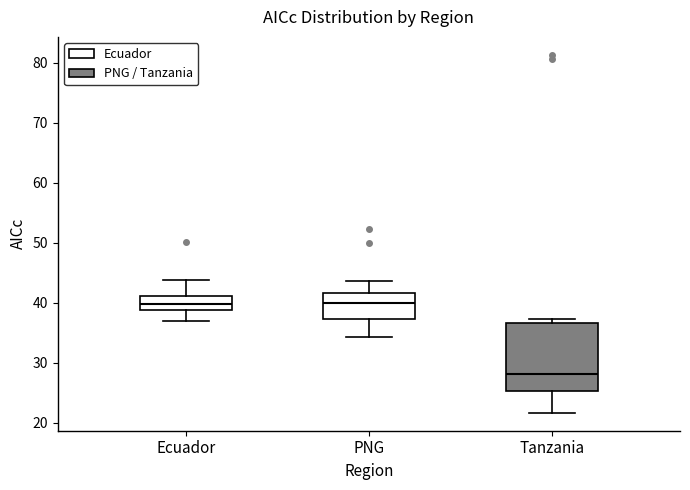

Reading left to right, transcribe this box plot: for each box, give where its median line is, the range the box spans, and where its two whiskers end, as read against the y-axis. The values are not printed on the chart, so give them approximately, as read against the axis.

Ecuador: median 40, box 39 to 41, whiskers 37 to 44
PNG: median 40, box 37 to 42, whiskers 34 to 44
Tanzania: median 28, box 25 to 37, whiskers 22 to 37 (just above the box's upper edge)